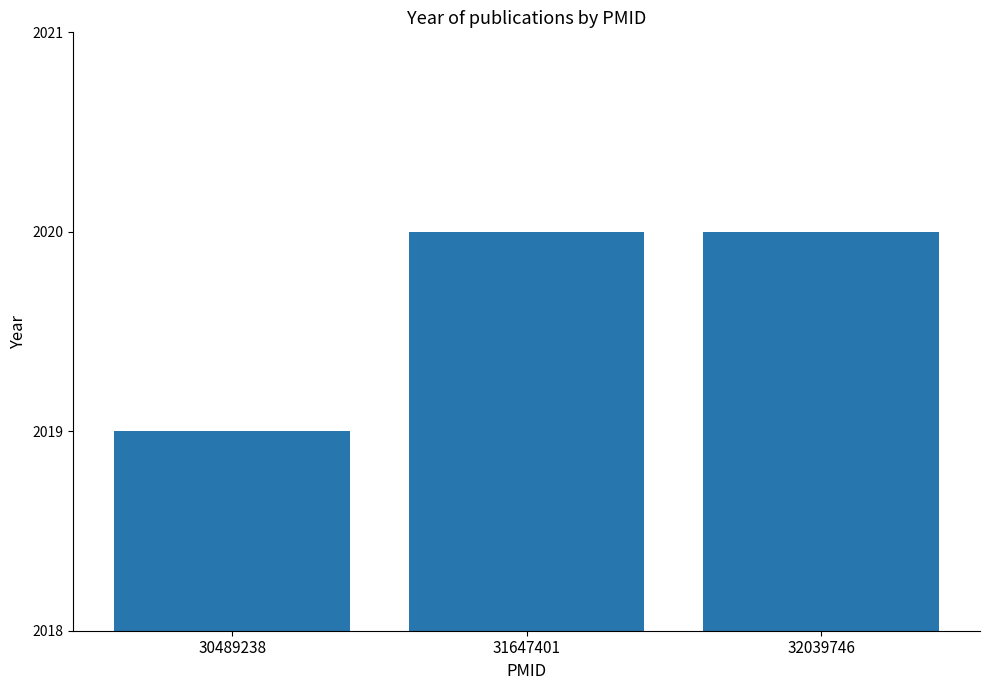

What is the approximate value at 31647401?

2020